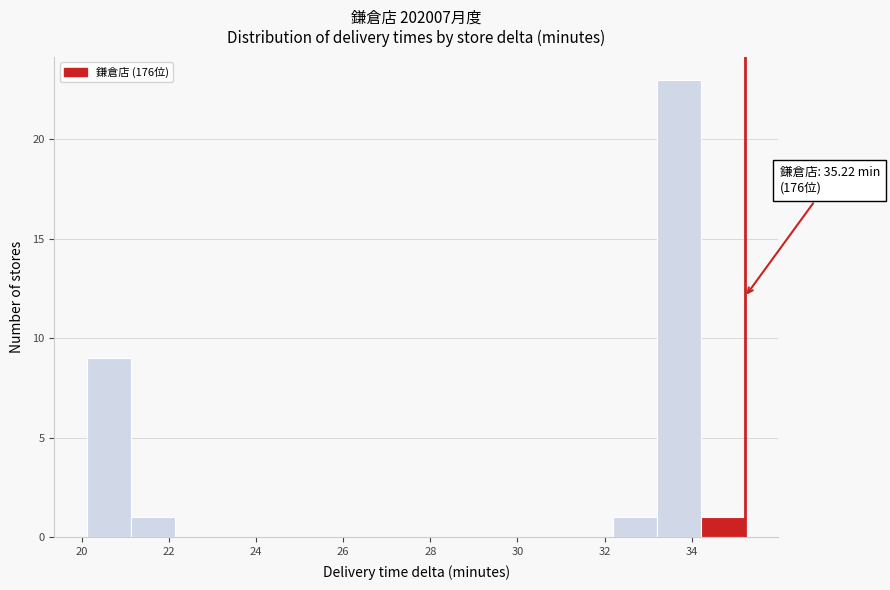

Which range on the x-axis has the tallest bar?

33.2 to 34.2